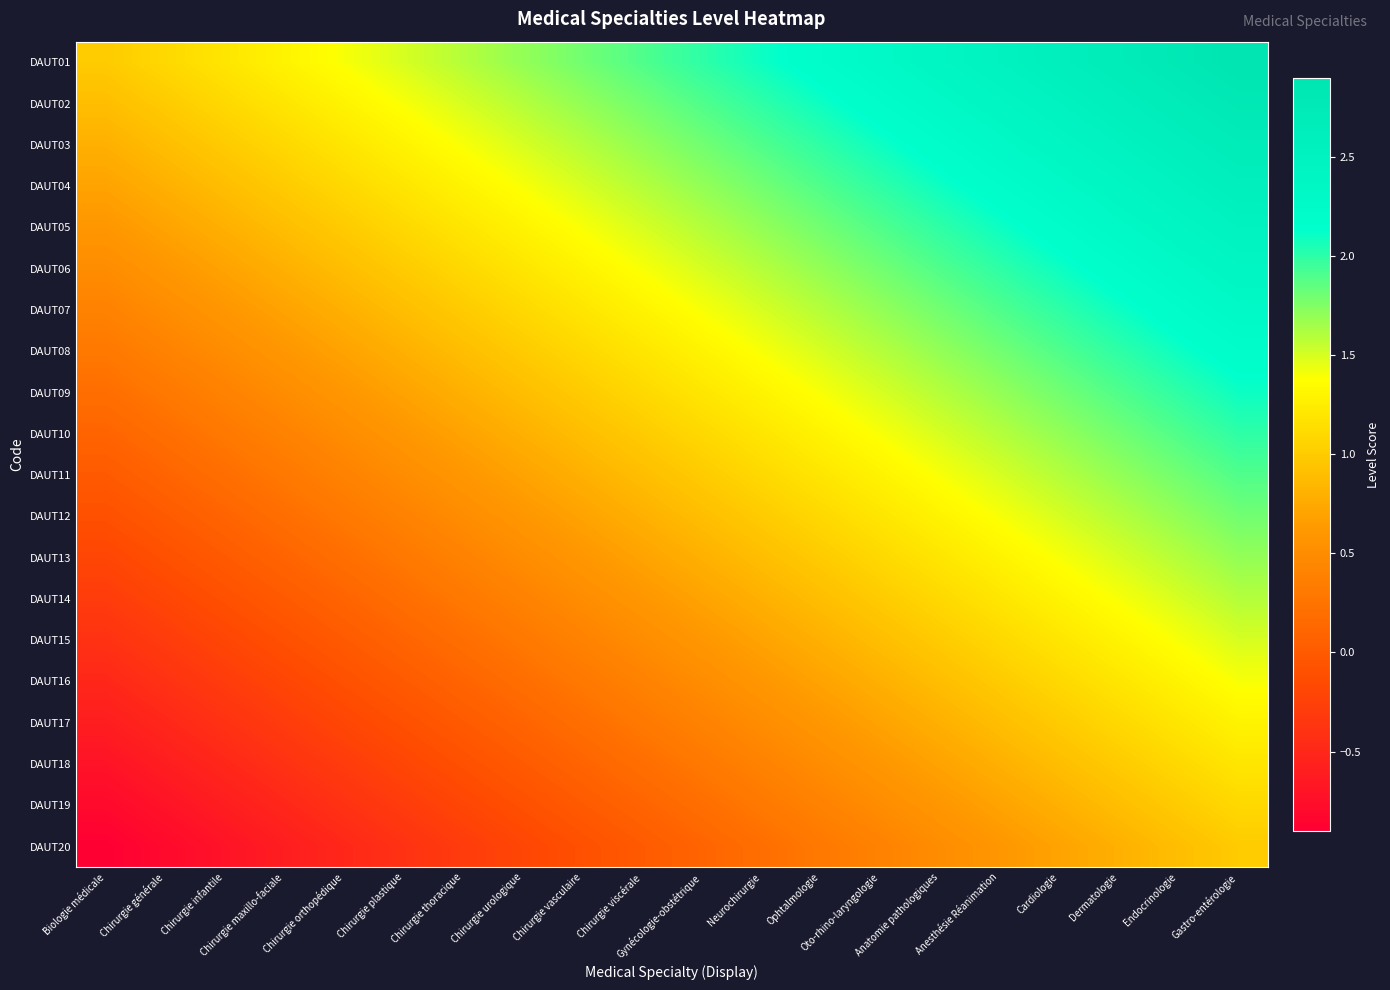

Reading left to right, list all the values displayed in this chart.

DAUT01: Biologie médicale=1.0	Chirurgie générale=1.1	Chirurgie infantile=1.2	Chirurgie maxillo-faciale=1.3	Chirurgie orthopédique=1.4	Chirurgie plastique=1.5	Chirurgie thoracique=1.6	Chirurgie urologique=1.7	Chirurgie vasculaire=1.8	Chirurgie viscérale=1.9	Gynécologie-obstétrique=2.0	Neurochirurgie=2.1	Ophtalmologie=2.2	Oto-rhino-laryngologie=2.3	Anatomie pathologiques=2.4	Anesthésie Réanimation=2.5	Cardiologie=2.6	Dermatologie=2.7	Endocrinologie=2.8	Gastro-entérologie=2.9
DAUT02: Biologie médicale=0.9	Chirurgie générale=1.0	Chirurgie infantile=1.1	Chirurgie maxillo-faciale=1.2	Chirurgie orthopédique=1.3	Chirurgie plastique=1.4	Chirurgie thoracique=1.5	Chirurgie urologique=1.6	Chirurgie vasculaire=1.7	Chirurgie viscérale=1.8	Gynécologie-obstétrique=1.9	Neurochirurgie=2.0	Ophtalmologie=2.1	Oto-rhino-laryngologie=2.2	Anatomie pathologiques=2.3	Anesthésie Réanimation=2.4	Cardiologie=2.5	Dermatologie=2.6	Endocrinologie=2.7	Gastro-entérologie=2.8
DAUT03: Biologie médicale=0.8	Chirurgie générale=0.9	Chirurgie infantile=1.0	Chirurgie maxillo-faciale=1.1	Chirurgie orthopédique=1.2	Chirurgie plastique=1.3	Chirurgie thoracique=1.4	Chirurgie urologique=1.5	Chirurgie vasculaire=1.6	Chirurgie viscérale=1.7	Gynécologie-obstétrique=1.8	Neurochirurgie=1.9	Ophtalmologie=2.0	Oto-rhino-laryngologie=2.1	Anatomie pathologiques=2.2	Anesthésie Réanimation=2.3	Cardiologie=2.4	Dermatologie=2.5	Endocrinologie=2.6	Gastro-entérologie=2.7
DAUT04: Biologie médicale=0.7	Chirurgie générale=0.8	Chirurgie infantile=0.9	Chirurgie maxillo-faciale=1.0	Chirurgie orthopédique=1.1	Chirurgie plastique=1.2	Chirurgie thoracique=1.3	Chirurgie urologique=1.4	Chirurgie vasculaire=1.5	Chirurgie viscérale=1.6	Gynécologie-obstétrique=1.7	Neurochirurgie=1.8	Ophtalmologie=1.9	Oto-rhino-laryngologie=2.0	Anatomie pathologiques=2.1	Anesthésie Réanimation=2.2	Cardiologie=2.3	Dermatologie=2.4	Endocrinologie=2.5	Gastro-entérologie=2.6
DAUT05: Biologie médicale=0.6	Chirurgie générale=0.7	Chirurgie infantile=0.8	Chirurgie maxillo-faciale=0.9	Chirurgie orthopédique=1.0	Chirurgie plastique=1.1	Chirurgie thoracique=1.2	Chirurgie urologique=1.3	Chirurgie vasculaire=1.4	Chirurgie viscérale=1.5	Gynécologie-obstétrique=1.6	Neurochirurgie=1.7	Ophtalmologie=1.8	Oto-rhino-laryngologie=1.9	Anatomie pathologiques=2.0	Anesthésie Réanimation=2.1	Cardiologie=2.2	Dermatologie=2.3	Endocrinologie=2.4	Gastro-entérologie=2.5
DAUT06: Biologie médicale=0.5	Chirurgie générale=0.6	Chirurgie infantile=0.7	Chirurgie maxillo-faciale=0.8	Chirurgie orthopédique=0.9	Chirurgie plastique=1.0	Chirurgie thoracique=1.1	Chirurgie urologique=1.2	Chirurgie vasculaire=1.3	Chirurgie viscérale=1.4	Gynécologie-obstétrique=1.5	Neurochirurgie=1.6	Ophtalmologie=1.7	Oto-rhino-laryngologie=1.8	Anatomie pathologiques=1.9	Anesthésie Réanimation=2.0	Cardiologie=2.1	Dermatologie=2.2	Endocrinologie=2.3	Gastro-entérologie=2.4
DAUT07: Biologie médicale=0.4	Chirurgie générale=0.5	Chirurgie infantile=0.6	Chirurgie maxillo-faciale=0.7	Chirurgie orthopédique=0.8	Chirurgie plastique=0.9	Chirurgie thoracique=1.0	Chirurgie urologique=1.1	Chirurgie vasculaire=1.2	Chirurgie viscérale=1.3	Gynécologie-obstétrique=1.4	Neurochirurgie=1.5	Ophtalmologie=1.6	Oto-rhino-laryngologie=1.7	Anatomie pathologiques=1.8	Anesthésie Réanimation=1.9	Cardiologie=2.0	Dermatologie=2.1	Endocrinologie=2.2	Gastro-entérologie=2.3
DAUT08: Biologie médicale=0.3	Chirurgie générale=0.4	Chirurgie infantile=0.5	Chirurgie maxillo-faciale=0.6	Chirurgie orthopédique=0.7	Chirurgie plastique=0.8	Chirurgie thoracique=0.9	Chirurgie urologique=1.0	Chirurgie vasculaire=1.1	Chirurgie viscérale=1.2	Gynécologie-obstétrique=1.3	Neurochirurgie=1.4	Ophtalmologie=1.5	Oto-rhino-laryngologie=1.6	Anatomie pathologiques=1.7	Anesthésie Réanimation=1.8	Cardiologie=1.9	Dermatologie=2.0	Endocrinologie=2.1	Gastro-entérologie=2.2
DAUT09: Biologie médicale=0.2	Chirurgie générale=0.3	Chirurgie infantile=0.4	Chirurgie maxillo-faciale=0.5	Chirurgie orthopédique=0.6	Chirurgie plastique=0.7	Chirurgie thoracique=0.8	Chirurgie urologique=0.9	Chirurgie vasculaire=1.0	Chirurgie viscérale=1.1	Gynécologie-obstétrique=1.2	Neurochirurgie=1.3	Ophtalmologie=1.4	Oto-rhino-laryngologie=1.5	Anatomie pathologiques=1.6	Anesthésie Réanimation=1.7	Cardiologie=1.8	Dermatologie=1.9	Endocrinologie=2.0	Gastro-entérologie=2.1
DAUT10: Biologie médicale=0.1	Chirurgie générale=0.2	Chirurgie infantile=0.3	Chirurgie maxillo-faciale=0.4	Chirurgie orthopédique=0.5	Chirurgie plastique=0.6	Chirurgie thoracique=0.7	Chirurgie urologique=0.8	Chirurgie vasculaire=0.9	Chirurgie viscérale=1.0	Gynécologie-obstétrique=1.1	Neurochirurgie=1.2	Ophtalmologie=1.3	Oto-rhino-laryngologie=1.4	Anatomie pathologiques=1.5	Anesthésie Réanimation=1.6	Cardiologie=1.7	Dermatologie=1.8	Endocrinologie=1.9	Gastro-entérologie=2.0
DAUT11: Biologie médicale=0.0	Chirurgie générale=0.1	Chirurgie infantile=0.2	Chirurgie maxillo-faciale=0.3	Chirurgie orthopédique=0.4	Chirurgie plastique=0.5	Chirurgie thoracique=0.6	Chirurgie urologique=0.7	Chirurgie vasculaire=0.8	Chirurgie viscérale=0.9	Gynécologie-obstétrique=1.0	Neurochirurgie=1.1	Ophtalmologie=1.2	Oto-rhino-laryngologie=1.3	Anatomie pathologiques=1.4	Anesthésie Réanimation=1.5	Cardiologie=1.6	Dermatologie=1.7	Endocrinologie=1.8	Gastro-entérologie=1.9
DAUT12: Biologie médicale=-0.1	Chirurgie générale=0.0	Chirurgie infantile=0.1	Chirurgie maxillo-faciale=0.2	Chirurgie orthopédique=0.3	Chirurgie plastique=0.4	Chirurgie thoracique=0.5	Chirurgie urologique=0.6	Chirurgie vasculaire=0.7	Chirurgie viscérale=0.8	Gynécologie-obstétrique=0.9	Neurochirurgie=1.0	Ophtalmologie=1.1	Oto-rhino-laryngologie=1.2	Anatomie pathologiques=1.3	Anesthésie Réanimation=1.4	Cardiologie=1.5	Dermatologie=1.6	Endocrinologie=1.7	Gastro-entérologie=1.8
DAUT13: Biologie médicale=-0.2	Chirurgie générale=-0.1	Chirurgie infantile=0.0	Chirurgie maxillo-faciale=0.1	Chirurgie orthopédique=0.2	Chirurgie plastique=0.3	Chirurgie thoracique=0.4	Chirurgie urologique=0.5	Chirurgie vasculaire=0.6	Chirurgie viscérale=0.7	Gynécologie-obstétrique=0.8	Neurochirurgie=0.9	Ophtalmologie=1.0	Oto-rhino-laryngologie=1.1	Anatomie pathologiques=1.2	Anesthésie Réanimation=1.3	Cardiologie=1.4	Dermatologie=1.5	Endocrinologie=1.6	Gastro-entérologie=1.7
DAUT14: Biologie médicale=-0.3	Chirurgie générale=-0.2	Chirurgie infantile=-0.1	Chirurgie maxillo-faciale=0.0	Chirurgie orthopédique=0.1	Chirurgie plastique=0.2	Chirurgie thoracique=0.3	Chirurgie urologique=0.4	Chirurgie vasculaire=0.5	Chirurgie viscérale=0.6	Gynécologie-obstétrique=0.7	Neurochirurgie=0.8	Ophtalmologie=0.9	Oto-rhino-laryngologie=1.0	Anatomie pathologiques=1.1	Anesthésie Réanimation=1.2	Cardiologie=1.3	Dermatologie=1.4	Endocrinologie=1.5	Gastro-entérologie=1.6
DAUT15: Biologie médicale=-0.4	Chirurgie générale=-0.3	Chirurgie infantile=-0.2	Chirurgie maxillo-faciale=-0.1	Chirurgie orthopédique=0.0	Chirurgie plastique=0.1	Chirurgie thoracique=0.2	Chirurgie urologique=0.3	Chirurgie vasculaire=0.4	Chirurgie viscérale=0.5	Gynécologie-obstétrique=0.6	Neurochirurgie=0.7	Ophtalmologie=0.8	Oto-rhino-laryngologie=0.9	Anatomie pathologiques=1.0	Anesthésie Réanimation=1.1	Cardiologie=1.2	Dermatologie=1.3	Endocrinologie=1.4	Gastro-entérologie=1.5
DAUT16: Biologie médicale=-0.5	Chirurgie générale=-0.4	Chirurgie infantile=-0.3	Chirurgie maxillo-faciale=-0.2	Chirurgie orthopédique=-0.1	Chirurgie plastique=0.0	Chirurgie thoracique=0.1	Chirurgie urologique=0.2	Chirurgie vasculaire=0.3	Chirurgie viscérale=0.4	Gynécologie-obstétrique=0.5	Neurochirurgie=0.6	Ophtalmologie=0.7	Oto-rhino-laryngologie=0.8	Anatomie pathologiques=0.9	Anesthésie Réanimation=1.0	Cardiologie=1.1	Dermatologie=1.2	Endocrinologie=1.3	Gastro-entérologie=1.4
DAUT17: Biologie médicale=-0.6	Chirurgie générale=-0.5	Chirurgie infantile=-0.4	Chirurgie maxillo-faciale=-0.3	Chirurgie orthopédique=-0.2	Chirurgie plastique=-0.1	Chirurgie thoracique=0.0	Chirurgie urologique=0.1	Chirurgie vasculaire=0.2	Chirurgie viscérale=0.3	Gynécologie-obstétrique=0.4	Neurochirurgie=0.5	Ophtalmologie=0.6	Oto-rhino-laryngologie=0.7	Anatomie pathologiques=0.8	Anesthésie Réanimation=0.9	Cardiologie=1.0	Dermatologie=1.1	Endocrinologie=1.2	Gastro-entérologie=1.3
DAUT18: Biologie médicale=-0.7	Chirurgie générale=-0.6	Chirurgie infantile=-0.5	Chirurgie maxillo-faciale=-0.4	Chirurgie orthopédique=-0.3	Chirurgie plastique=-0.2	Chirurgie thoracique=-0.1	Chirurgie urologique=0.0	Chirurgie vasculaire=0.1	Chirurgie viscérale=0.2	Gynécologie-obstétrique=0.3	Neurochirurgie=0.4	Ophtalmologie=0.5	Oto-rhino-laryngologie=0.6	Anatomie pathologiques=0.7	Anesthésie Réanimation=0.8	Cardiologie=0.9	Dermatologie=1.0	Endocrinologie=1.1	Gastro-entérologie=1.2
DAUT19: Biologie médicale=-0.8	Chirurgie générale=-0.7	Chirurgie infantile=-0.6	Chirurgie maxillo-faciale=-0.5	Chirurgie orthopédique=-0.4	Chirurgie plastique=-0.3	Chirurgie thoracique=-0.2	Chirurgie urologique=-0.1	Chirurgie vasculaire=0.0	Chirurgie viscérale=0.1	Gynécologie-obstétrique=0.2	Neurochirurgie=0.3	Ophtalmologie=0.4	Oto-rhino-laryngologie=0.5	Anatomie pathologiques=0.6	Anesthésie Réanimation=0.7	Cardiologie=0.8	Dermatologie=0.9	Endocrinologie=1.0	Gastro-entérologie=1.1
DAUT20: Biologie médicale=-0.9	Chirurgie générale=-0.8	Chirurgie infantile=-0.7	Chirurgie maxillo-faciale=-0.6	Chirurgie orthopédique=-0.5	Chirurgie plastique=-0.4	Chirurgie thoracique=-0.3	Chirurgie urologique=-0.2	Chirurgie vasculaire=-0.1	Chirurgie viscérale=0.0	Gynécologie-obstétrique=0.1	Neurochirurgie=0.2	Ophtalmologie=0.3	Oto-rhino-laryngologie=0.4	Anatomie pathologiques=0.5	Anesthésie Réanimation=0.6	Cardiologie=0.7	Dermatologie=0.8	Endocrinologie=0.9	Gastro-entérologie=1.0